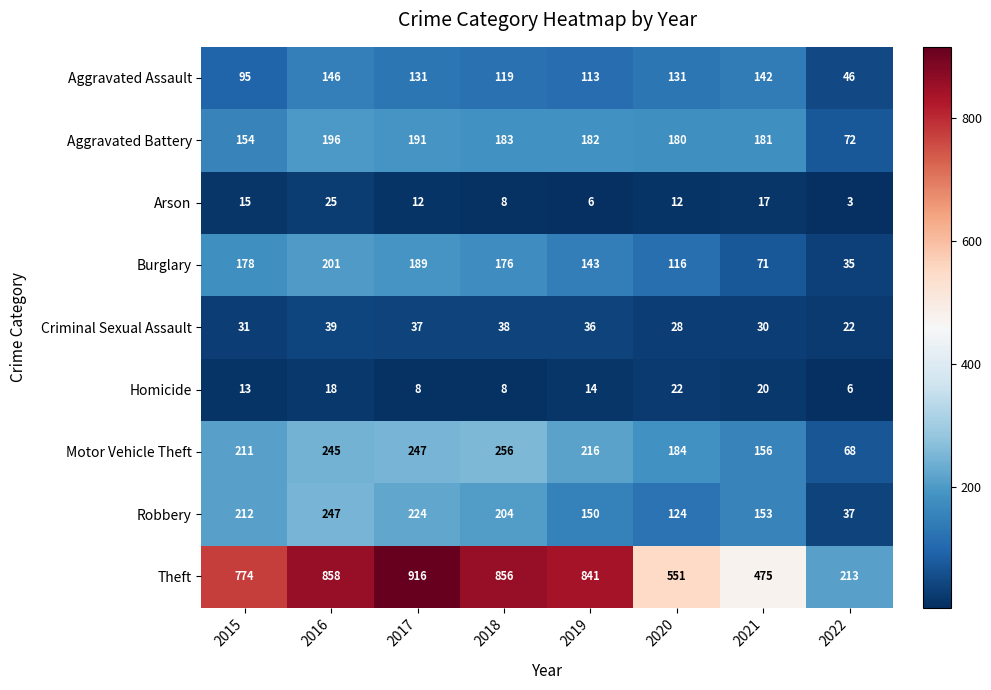

What is the difference between the highest and lowest values at 2022?

210